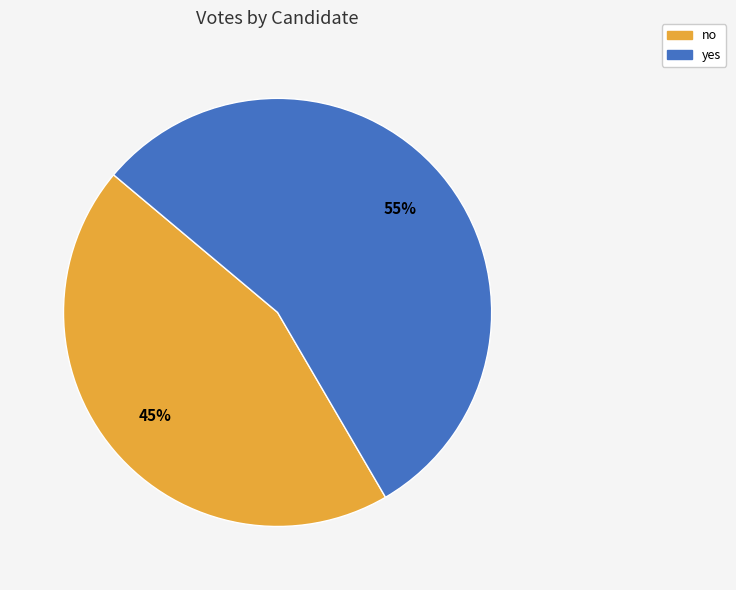

Which category has the biggest portion of the pie?

yes